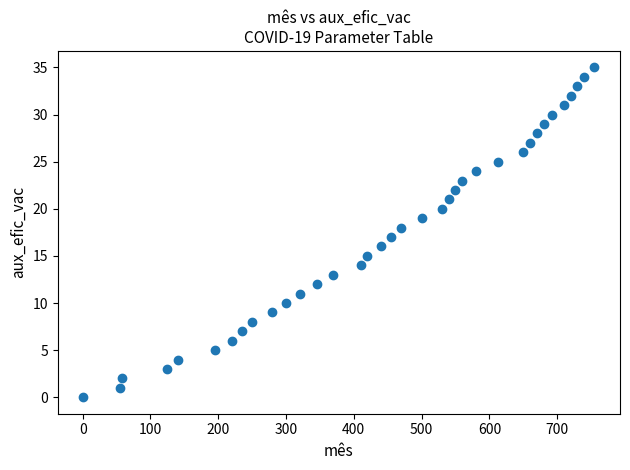

What is the range of X values (max minus min)?

754